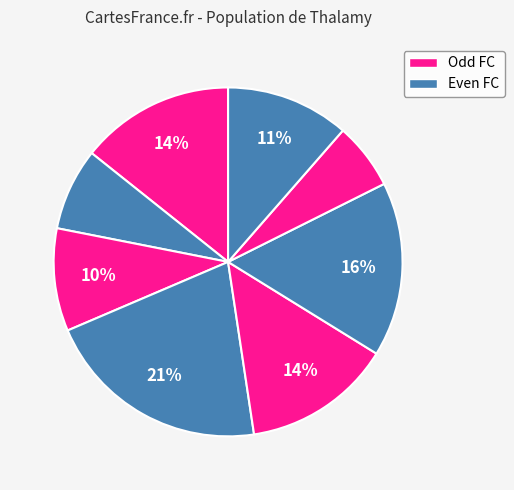

Rank the categories by value from highest to lowest.

FC_3, FC_4, FC_5, FC_0, FC_1, FC_6, FC_7, FC_2